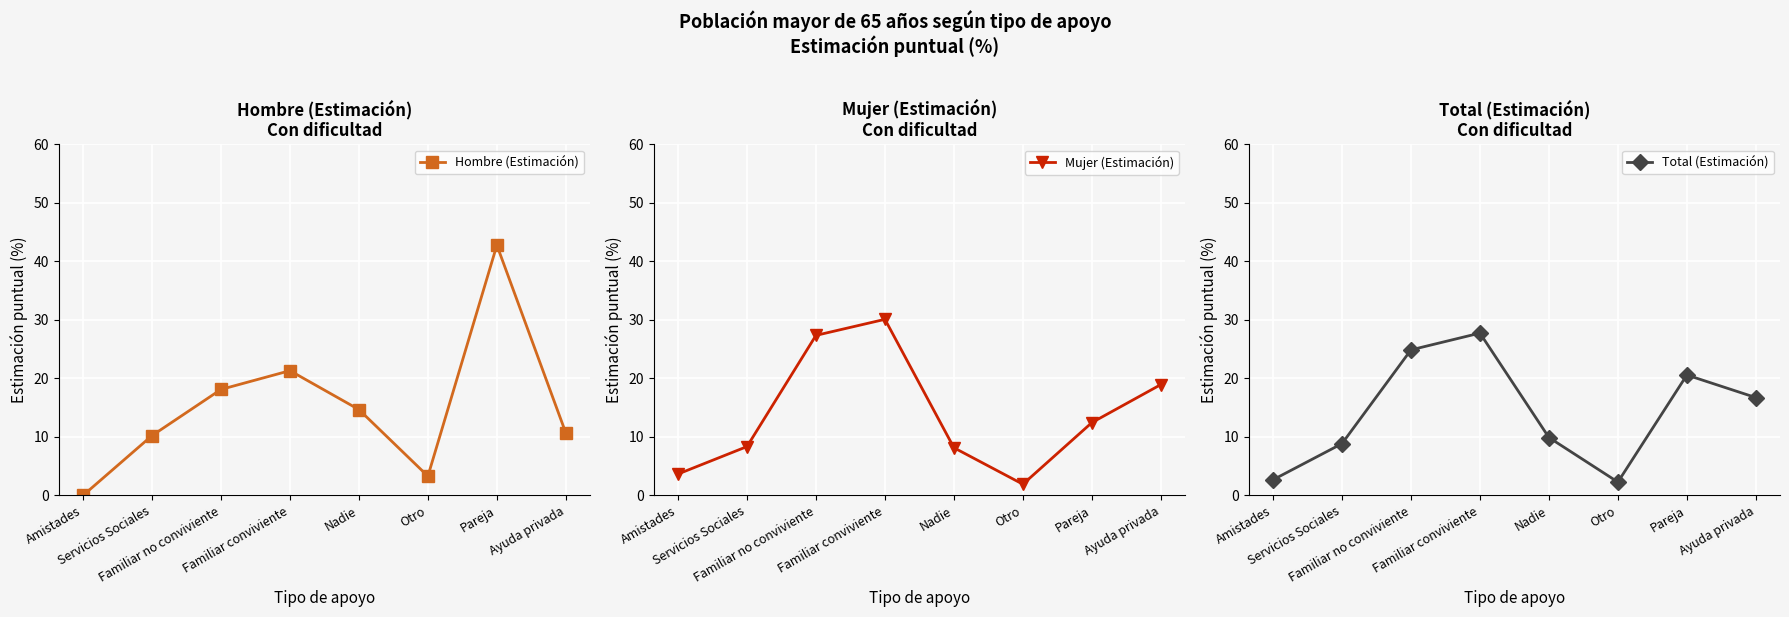

Which category has the lowest value in the Total (Estimación) series?

Otro